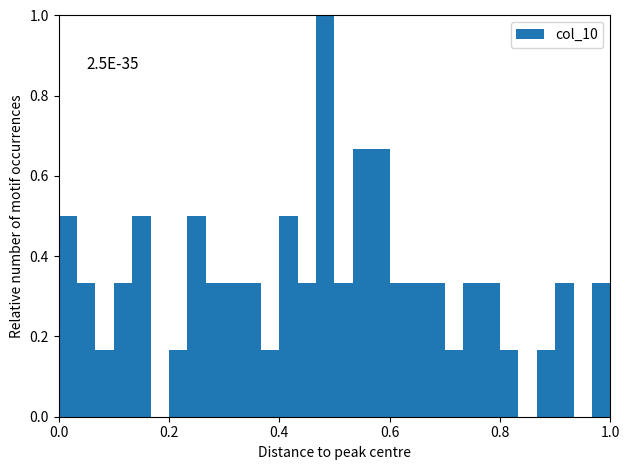

Around what value on the x-axis is the tallest bar? Give the approximate position of its centre, as read against the axis.

0.48